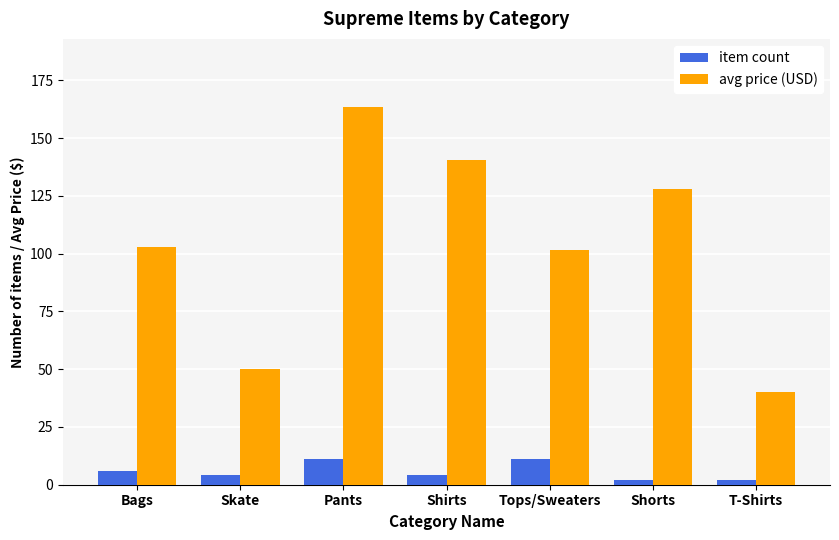

Reading left to right, what are all the values shown in this chart?

item count: 6.0	4.0	11.0	4.0	11.0	2.0	2.0
avg price (USD): 103.0	50.0	163.6	140.5	101.8	128.0	40.0